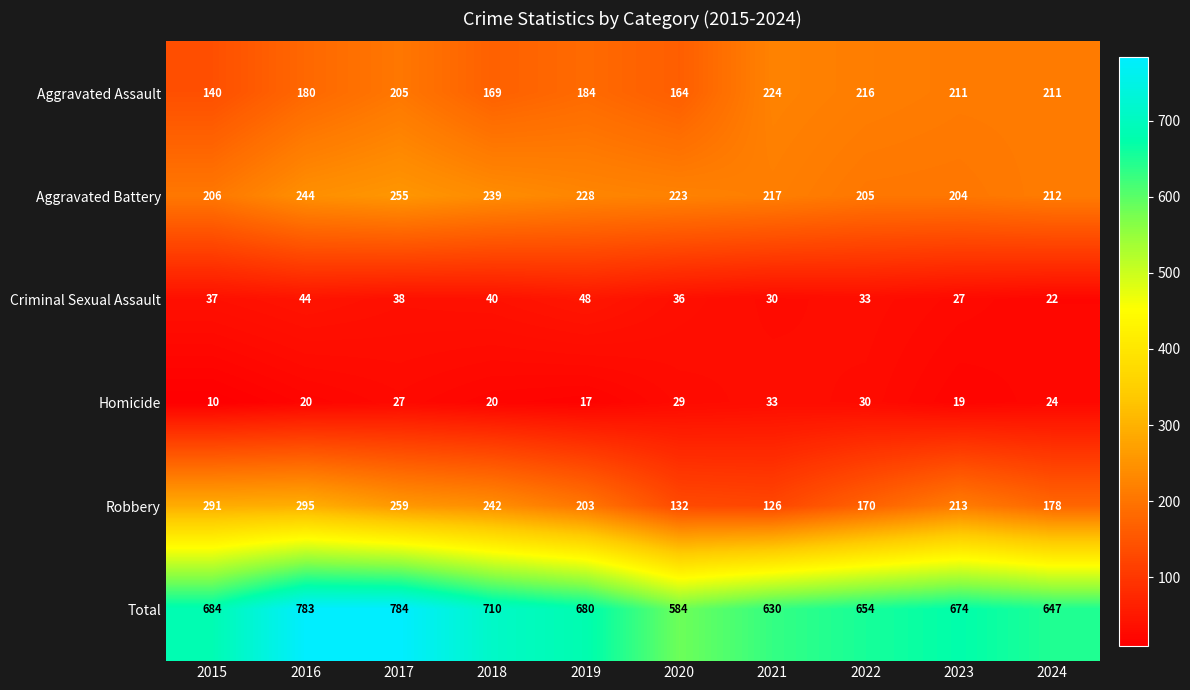

How many data points does each series have?

10